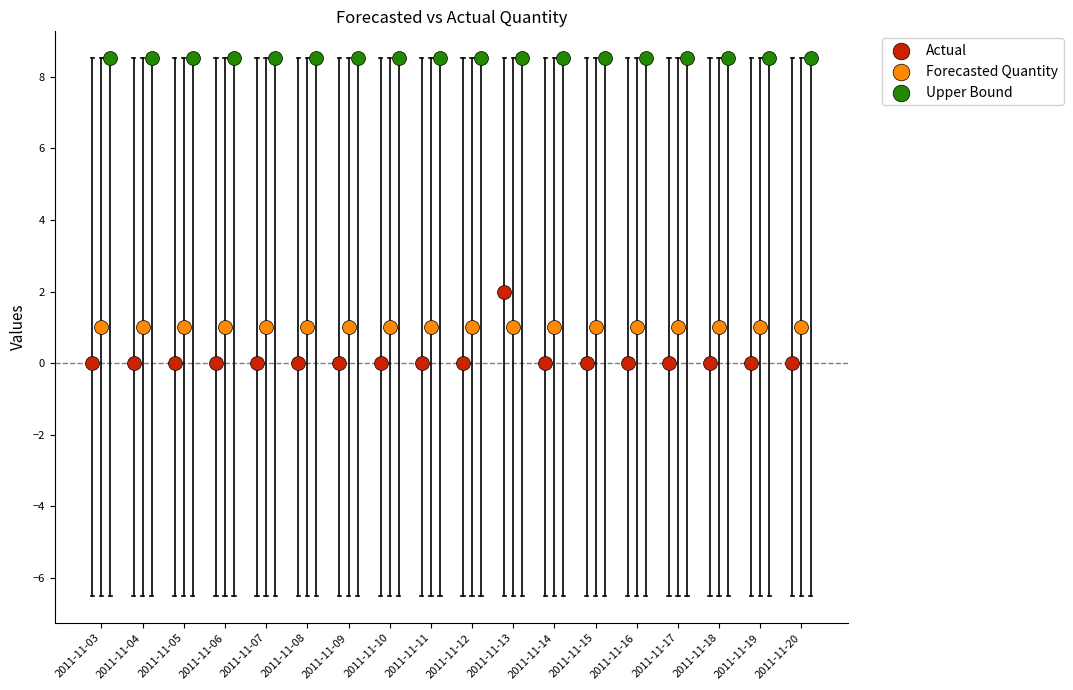

Which series contains the lowest Y value?

Actual